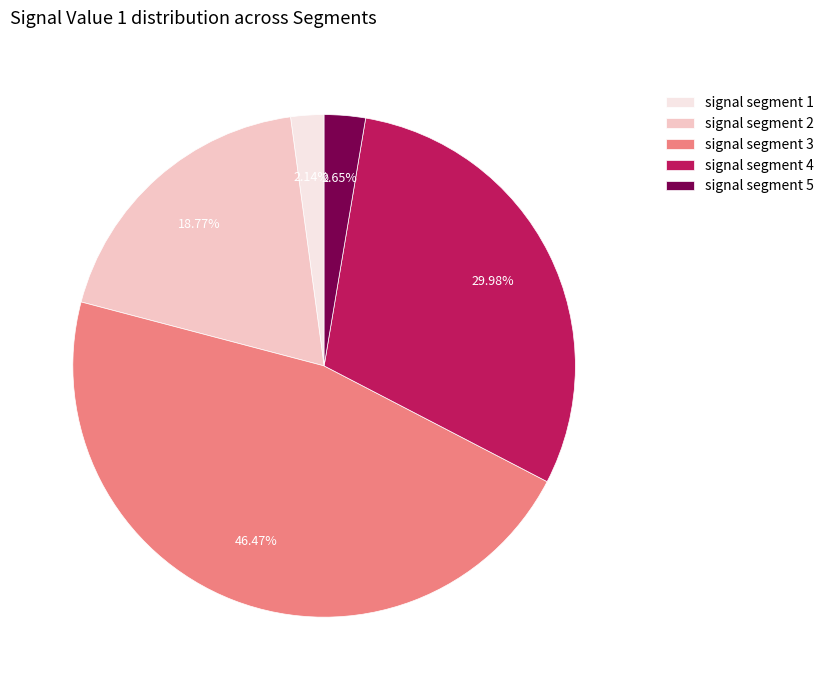

True or false: signal segment 5 accounts for 3% of the total.

True